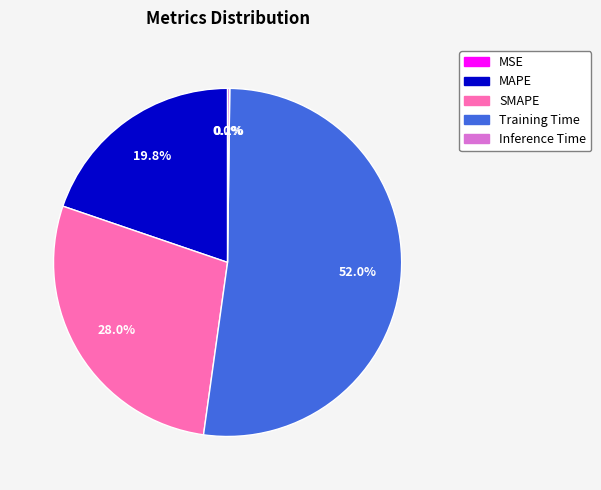

What is the largest slice in the pie chart?

Training Time